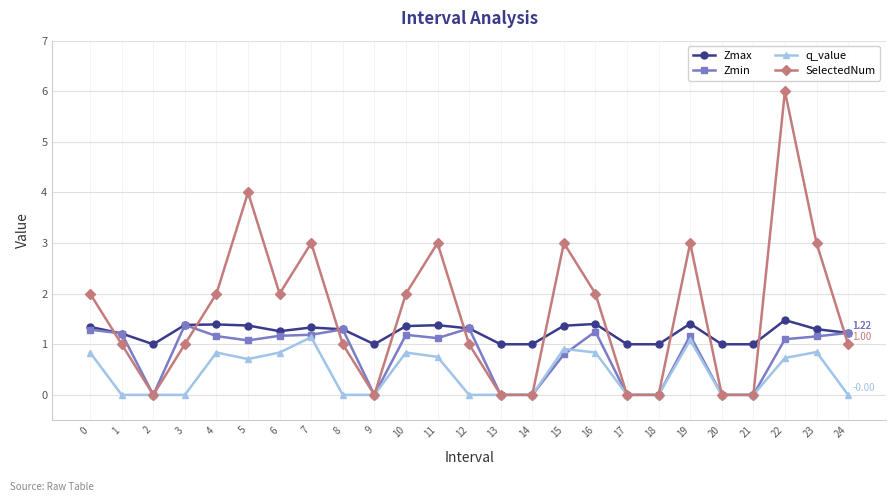

What is the total value across all series at 10?

5.4